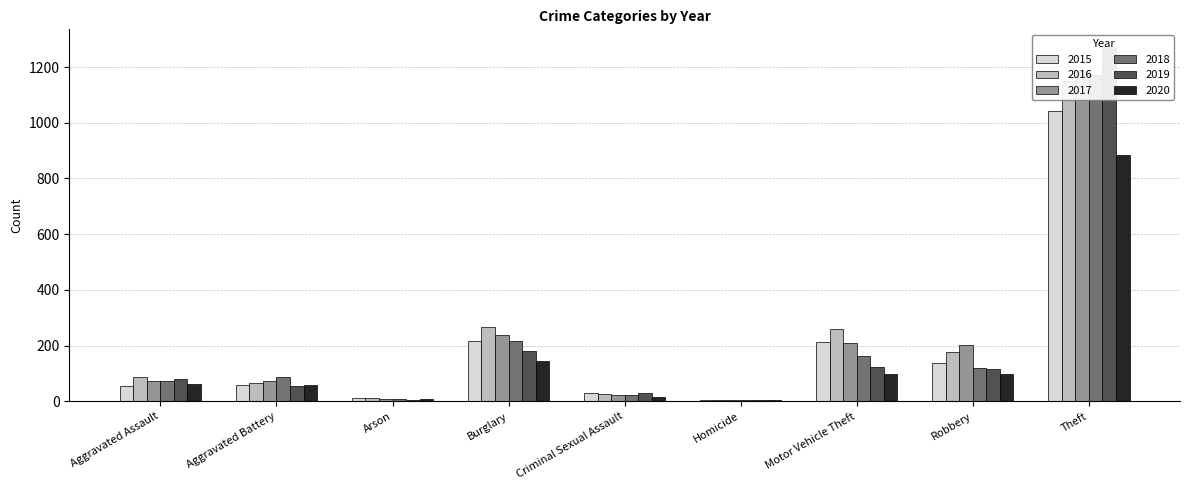

Reading left to right, list all the values displayed in this chart.

2015: 56	60	10	216	29	5	212	139	1041
2016: 88	66	12	266	26	4	259	178	1151
2017: 72	71	7	237	22	4	208	202	1188
2018: 72	86	7	218	24	4	163	121	1170
2019: 80	53	5	182	31	4	123	116	1272
2020: 62	57	7	146	16	5	99	97	884